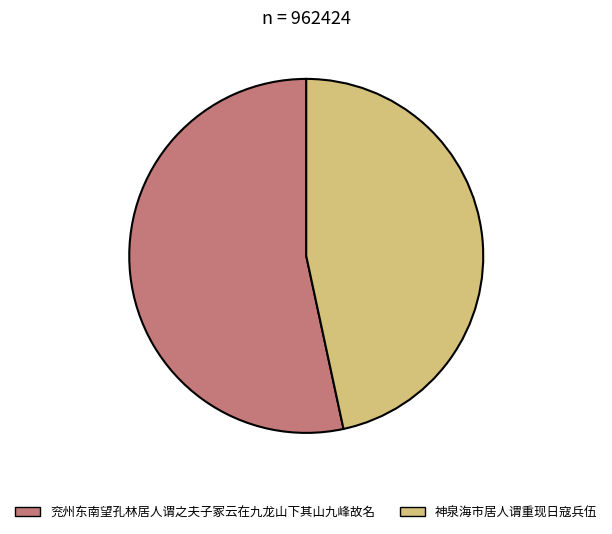

Rank the categories by value from lowest to highest.

神泉海市居人谓重现日寇兵伍, 兖州东南望孔林居人谓之夫子冢云在九龙山下其山九峰故名